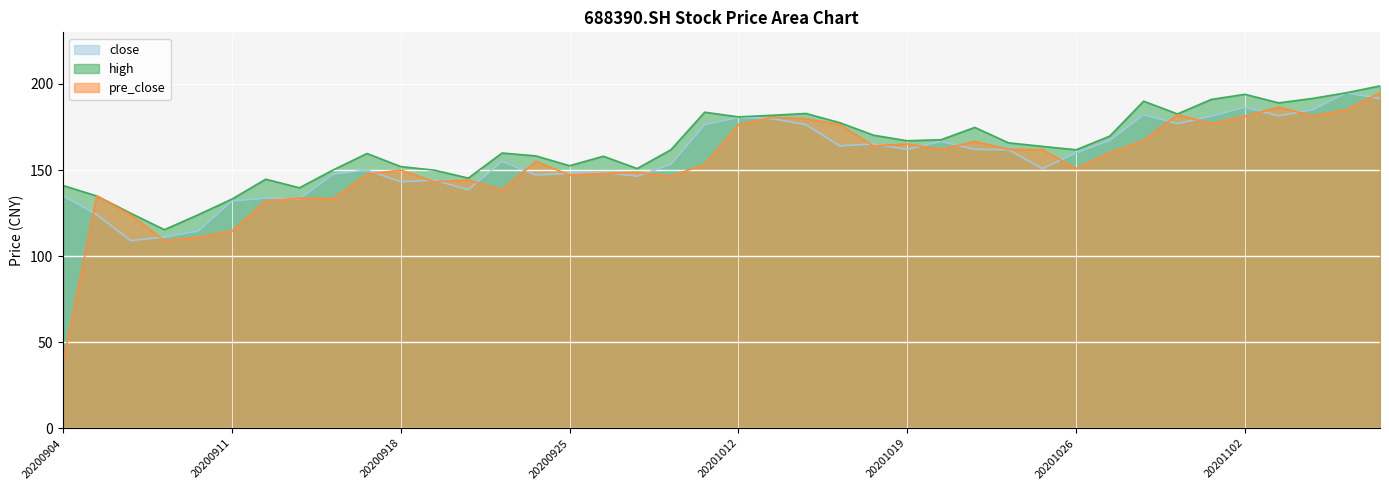

What is the maximum value for high?

198.9